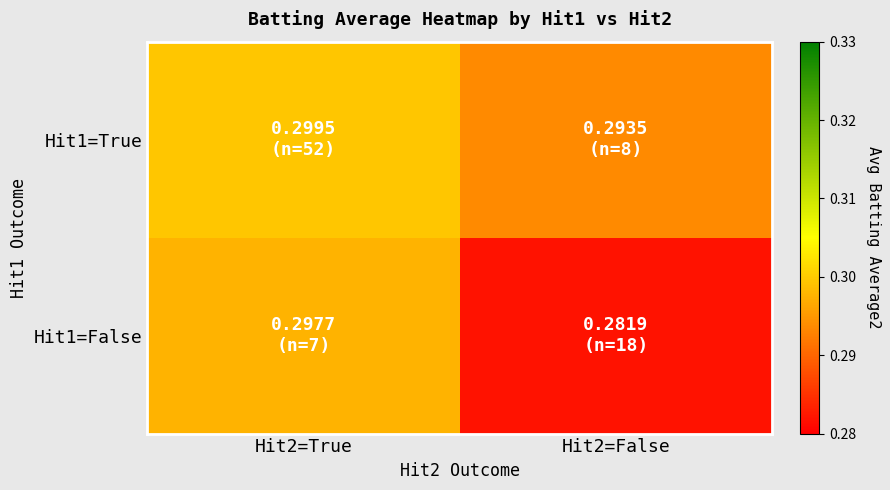

Which series has the largest total across all categories?

Hit1=True